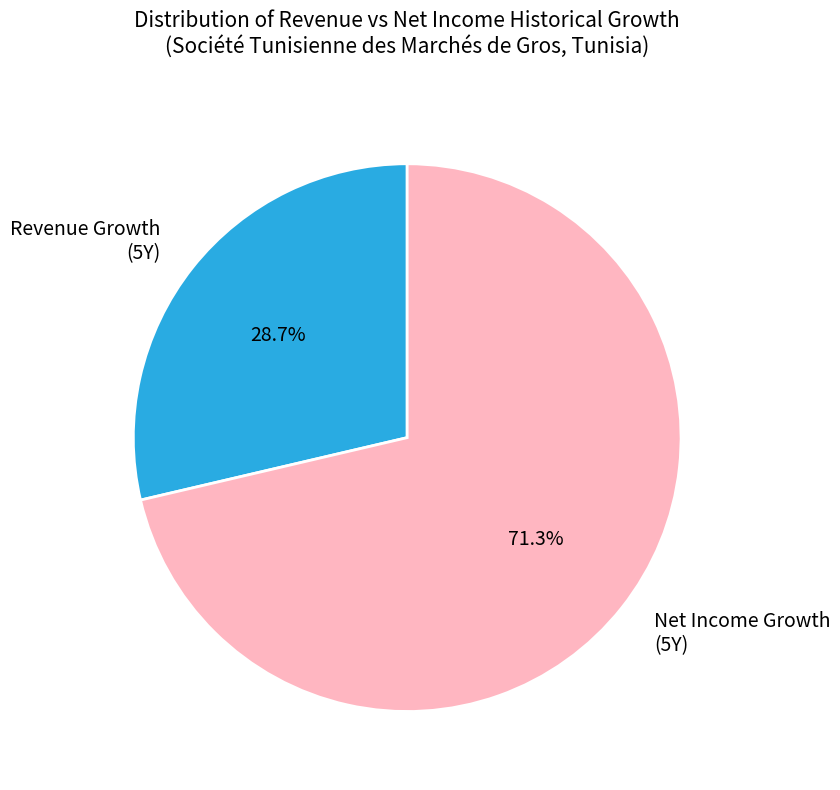

To the nearest percent, what is the average slice percentage?

50%